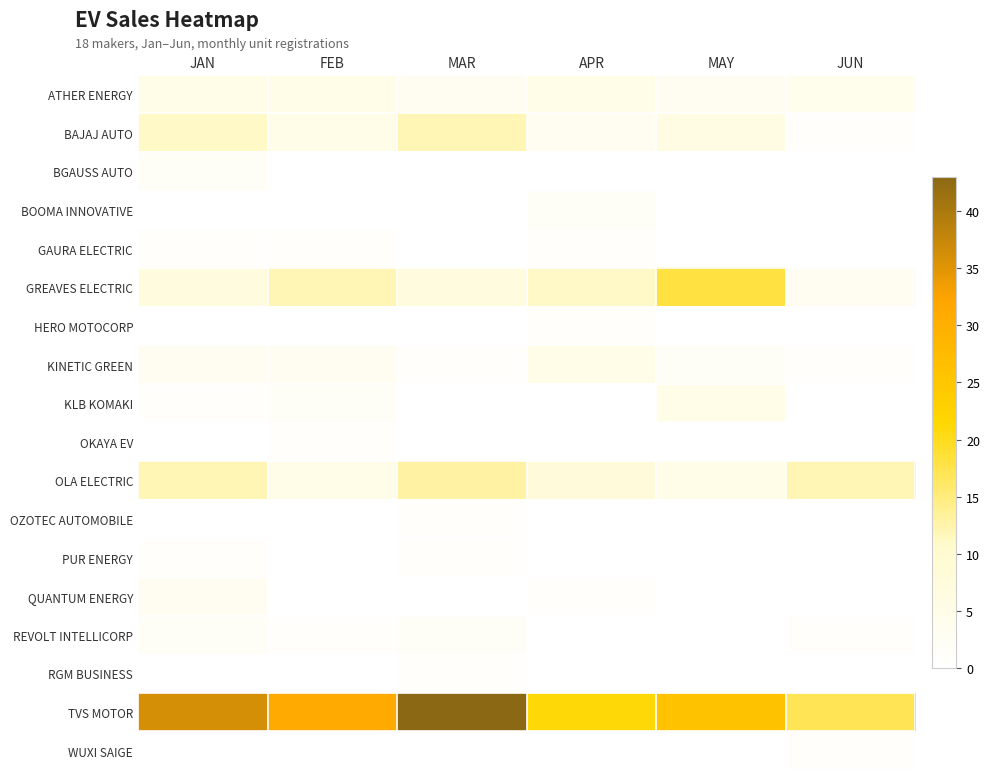

What is the spread (max minus min) of values at MAR?

43